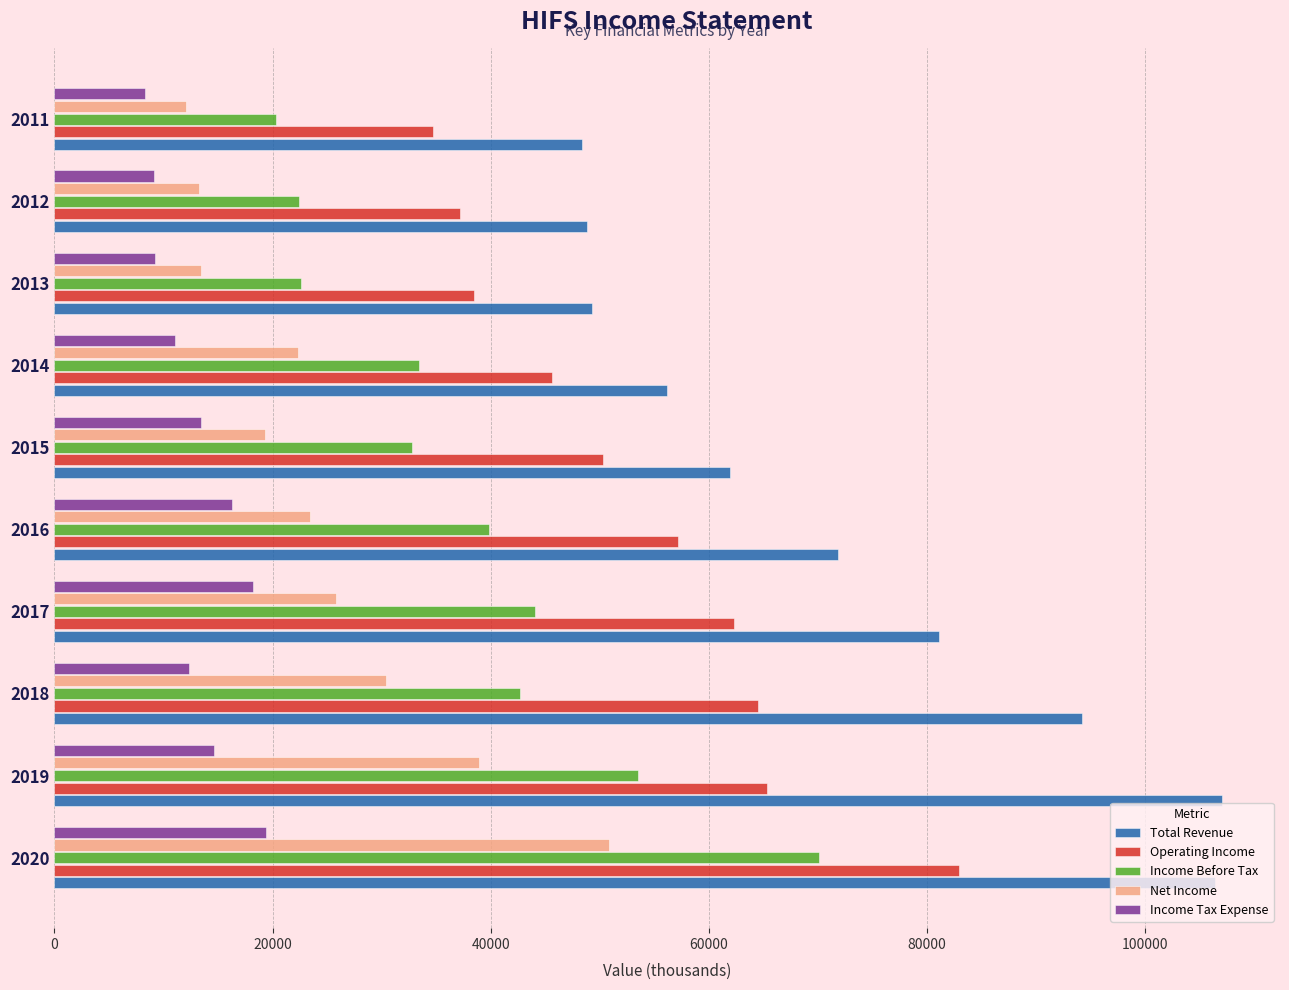

How many series are shown in this chart?

5